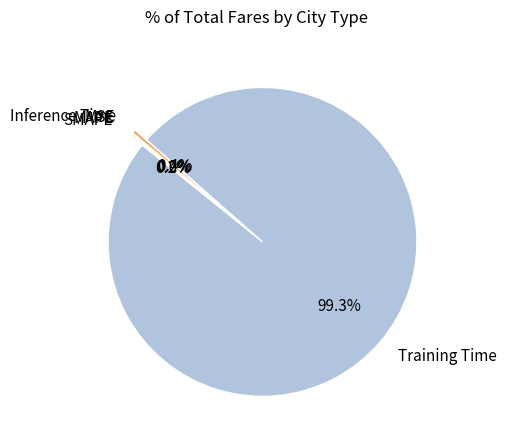

Is there a majority slice in this chart?

Yes